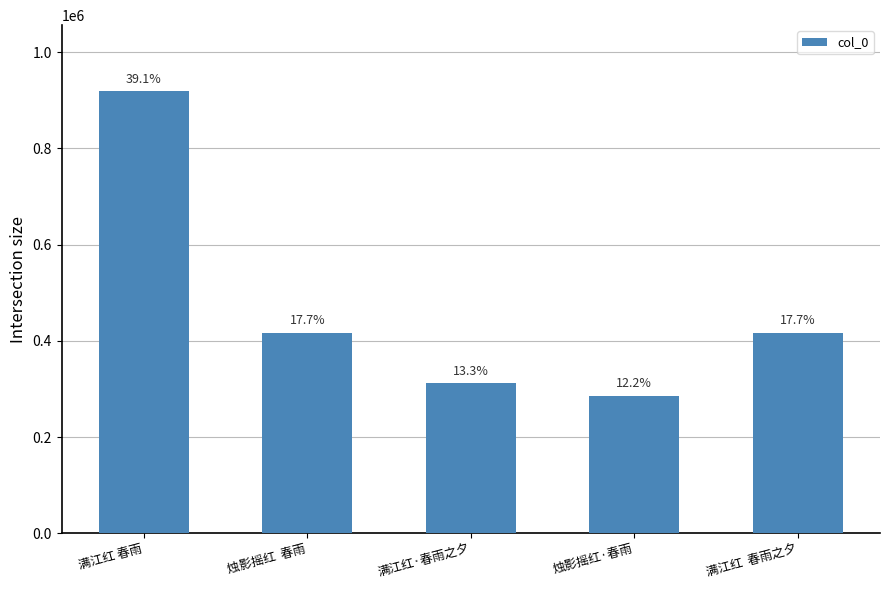

How many bars are there in total?

5